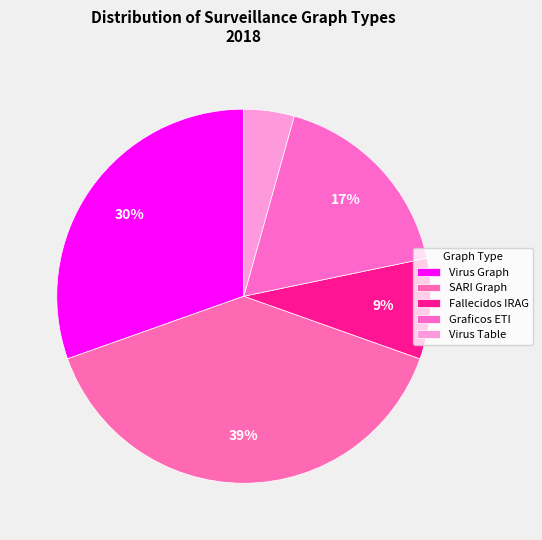

How many slices are in this pie chart?

5